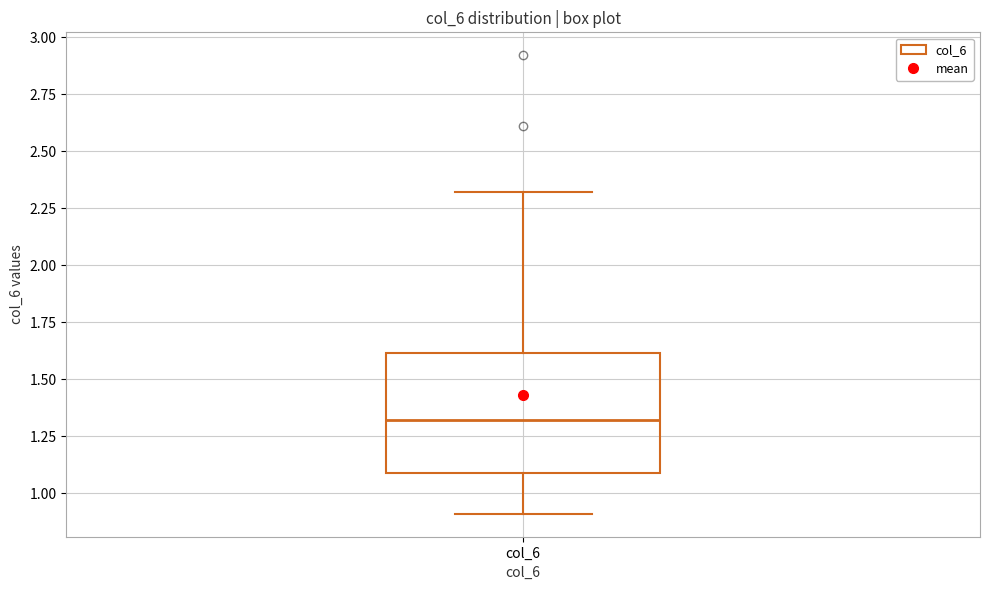

Read this box plot against the y-axis: the position of the median line, the range covered by the box, and the ends of both whiskers. The values are not printed on the chart, so give them approximately, as read against the axis.

median 1.3, box 1.1 to 1.6, whiskers 0.9 to 2.3